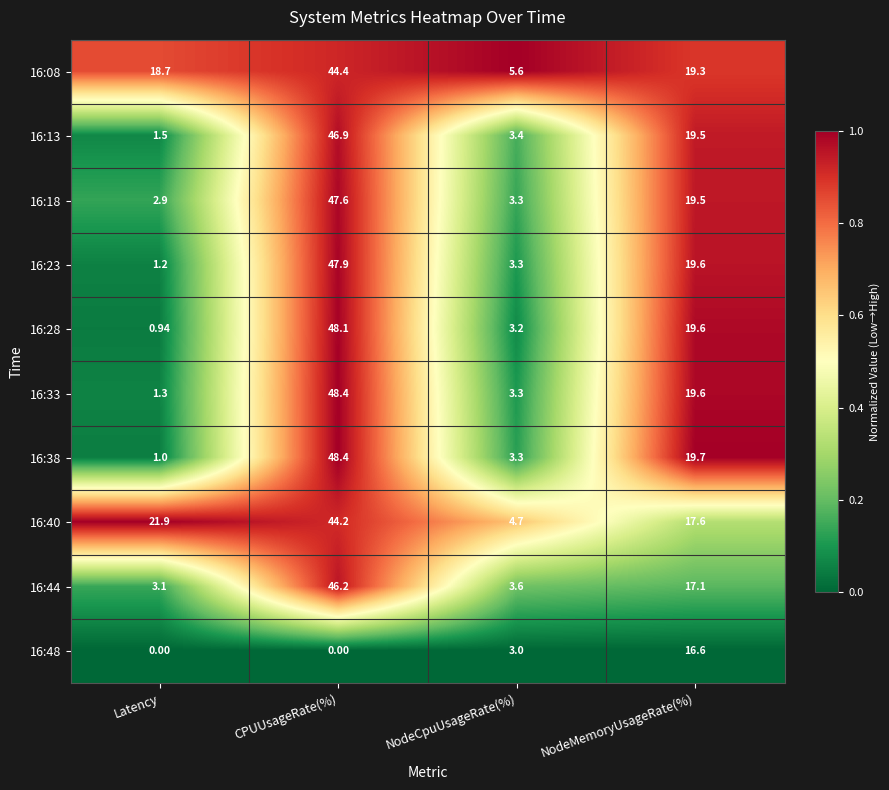

Is the value of 16:28 at NodeMemoryUsageRate(%) greater than the value of 16:08 at NodeCpuUsageRate(%)?

Yes